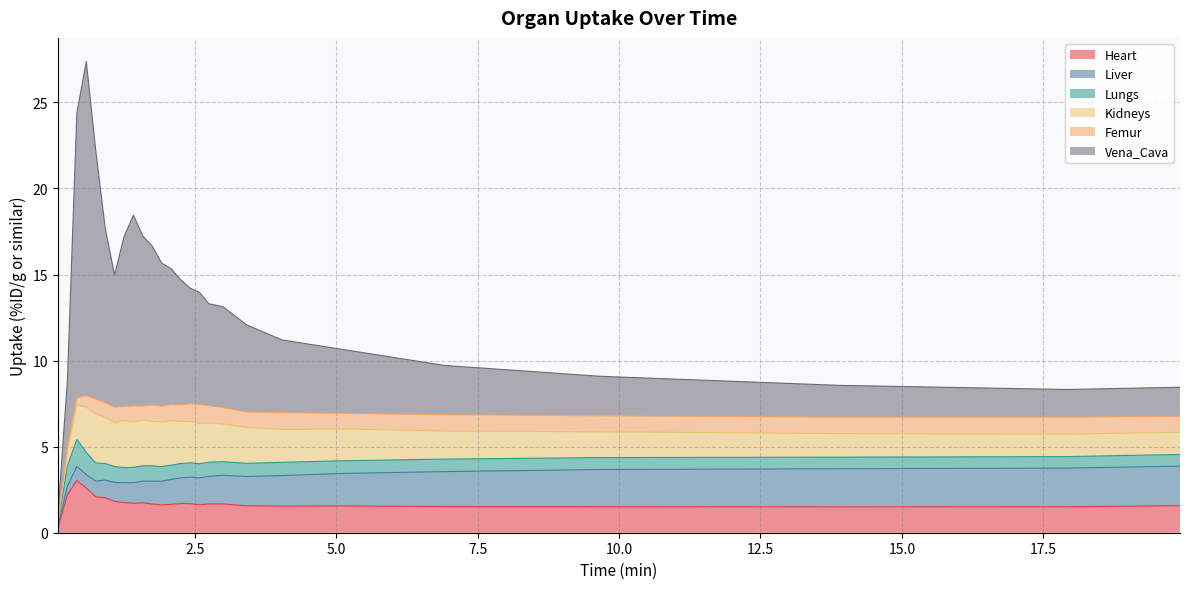

What is the sum of all Vena_Cava values?

184.5